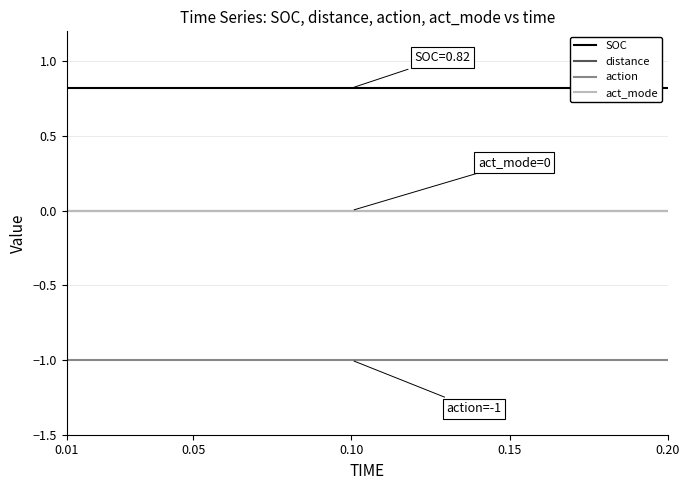

At which category is the sum across all series the highest?

0.01